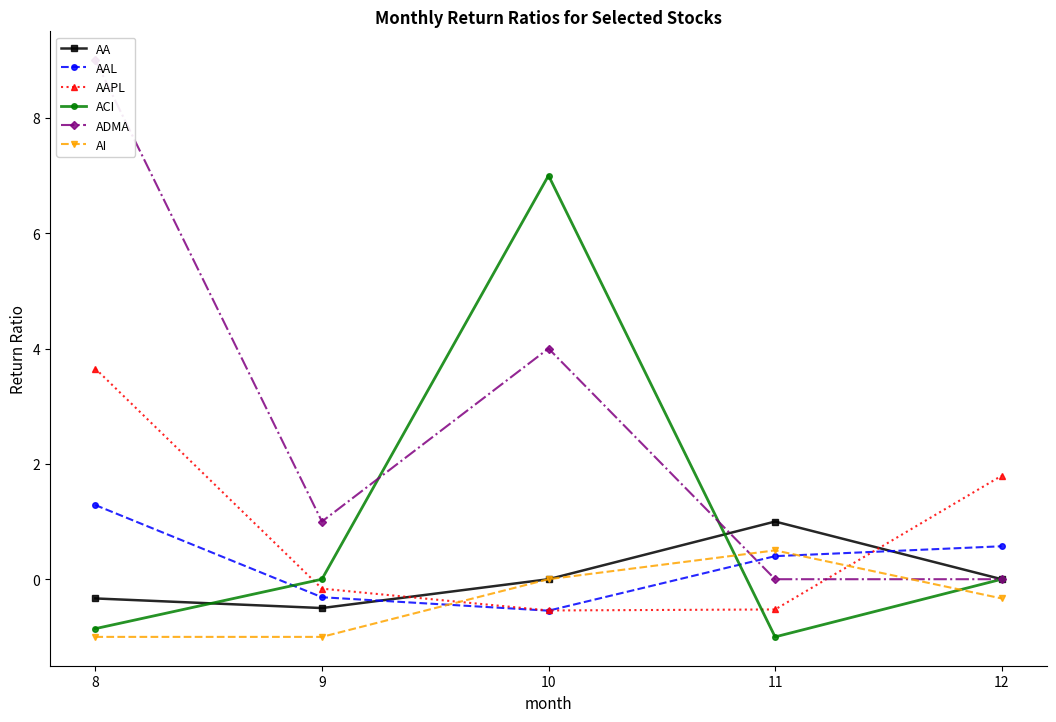

The value of AAPL at 8 is 1.1. True or false?

False